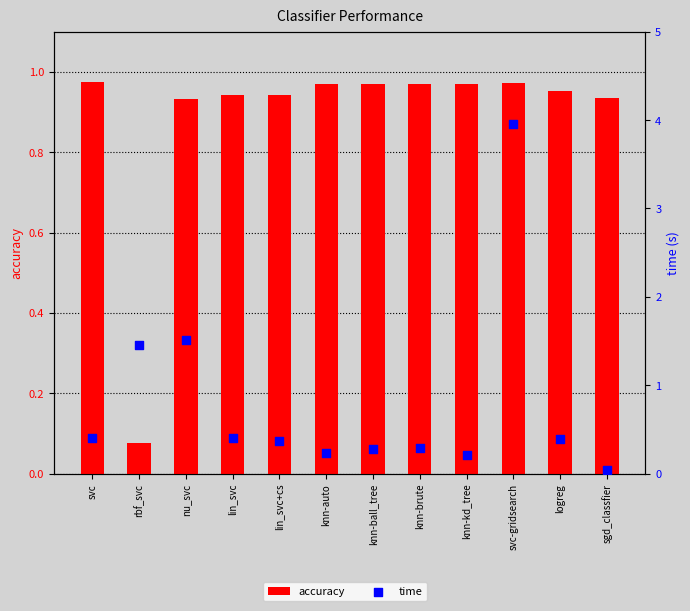

At which category is the sum across all series the highest?

svc-gridsearch